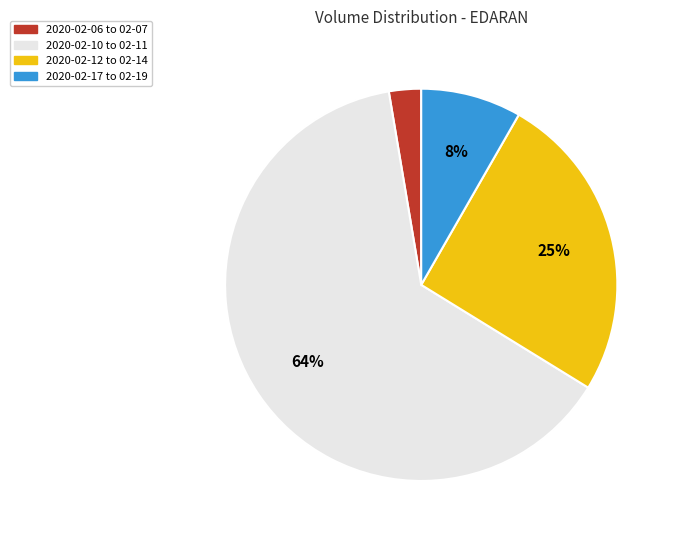

To the nearest percent, what is the average slice percentage?

25%